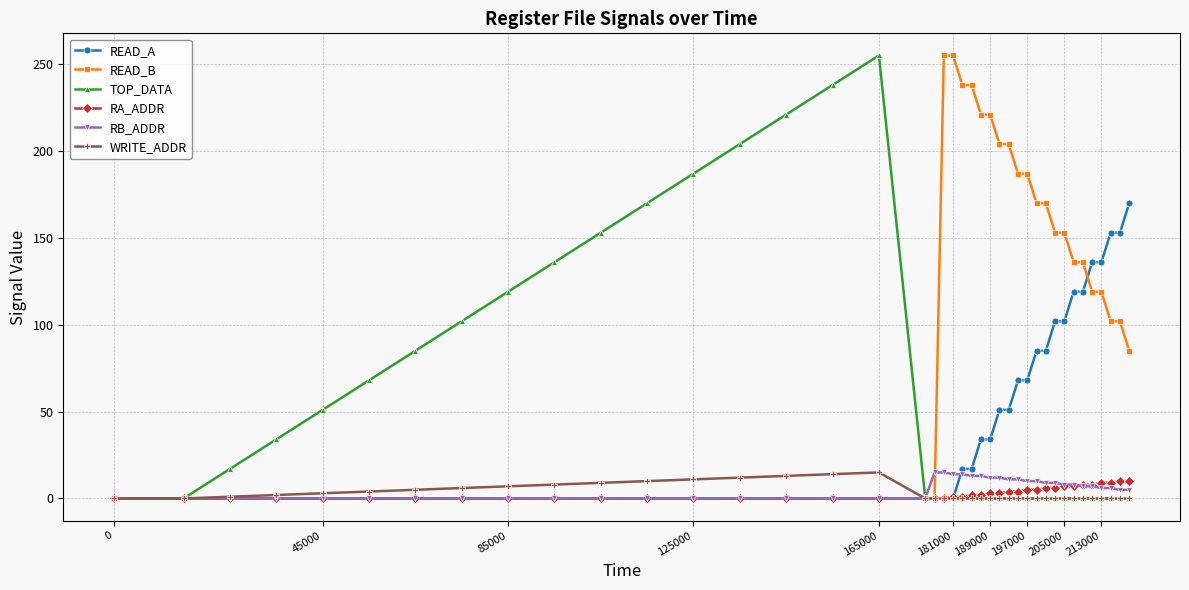

Which series has the largest total across all categories?

READ_B